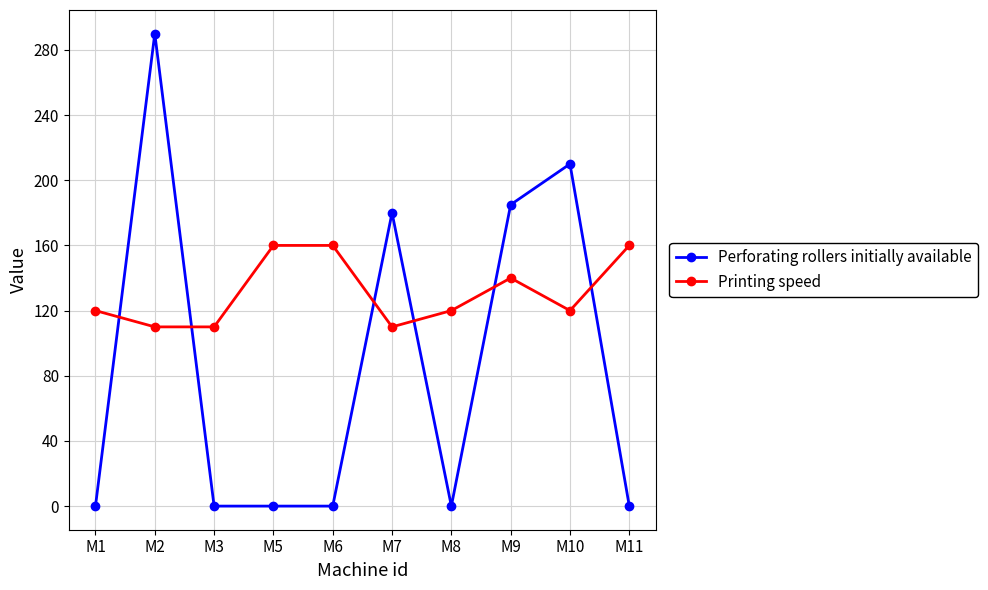

What is the value of the Perforating rollers initially available point at the 9th from the left?

210